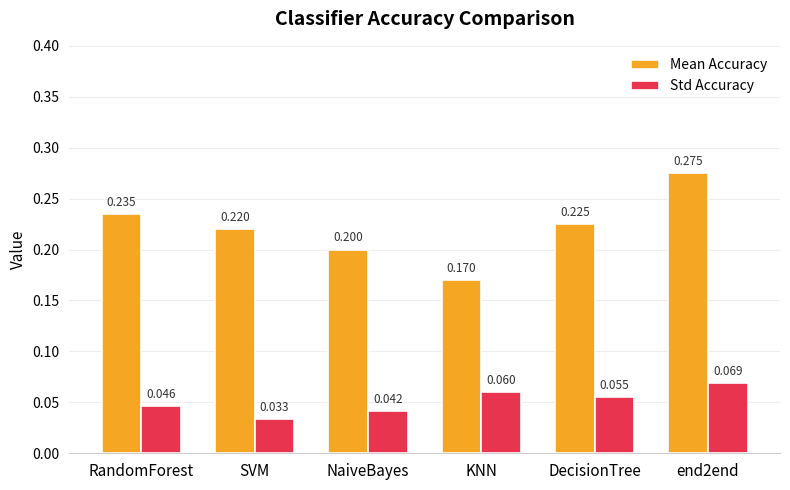

How many bars are there in each group?

2